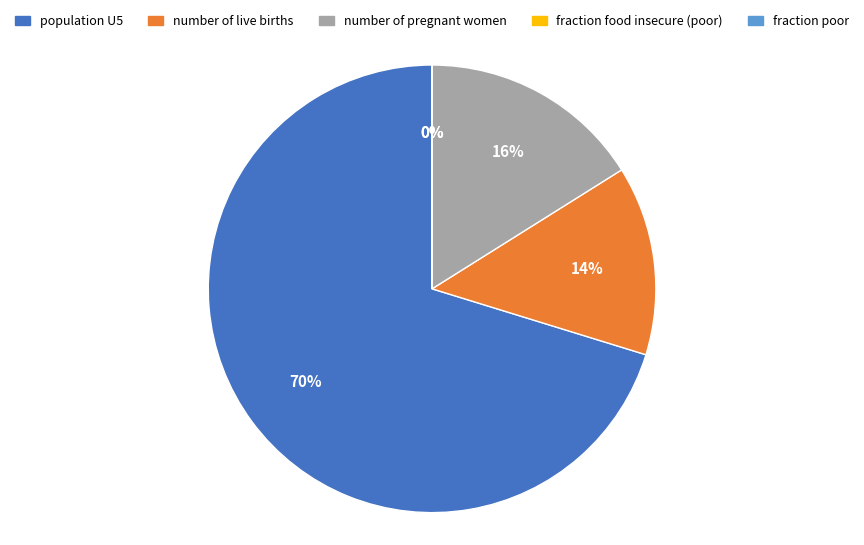

Between number of pregnant women and population U5, which is larger?

population U5